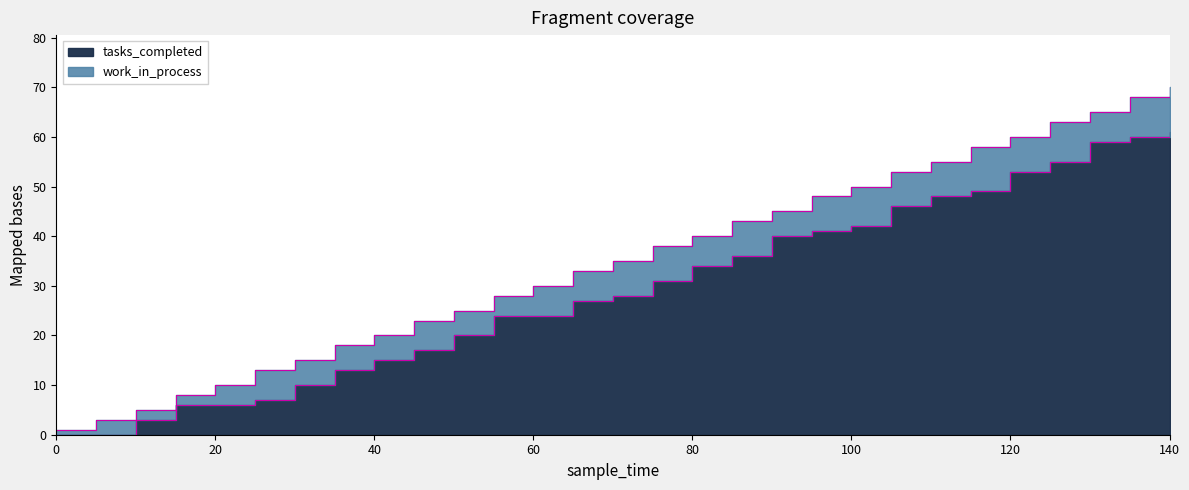

What is the value of the 23rd point from the left?

48